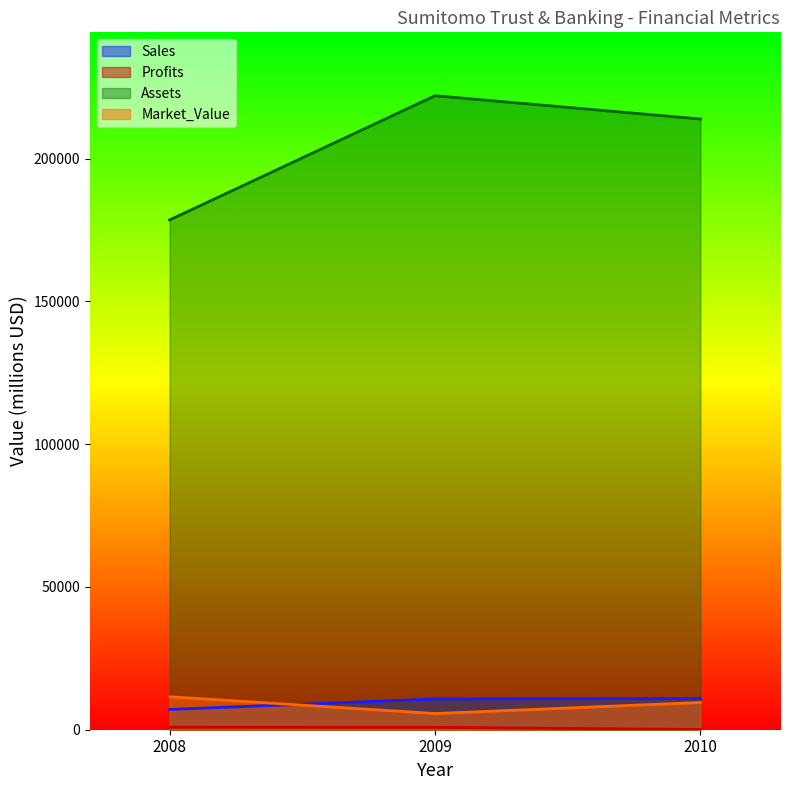

What is the value of the Profits point at the 3rd from the left?

80